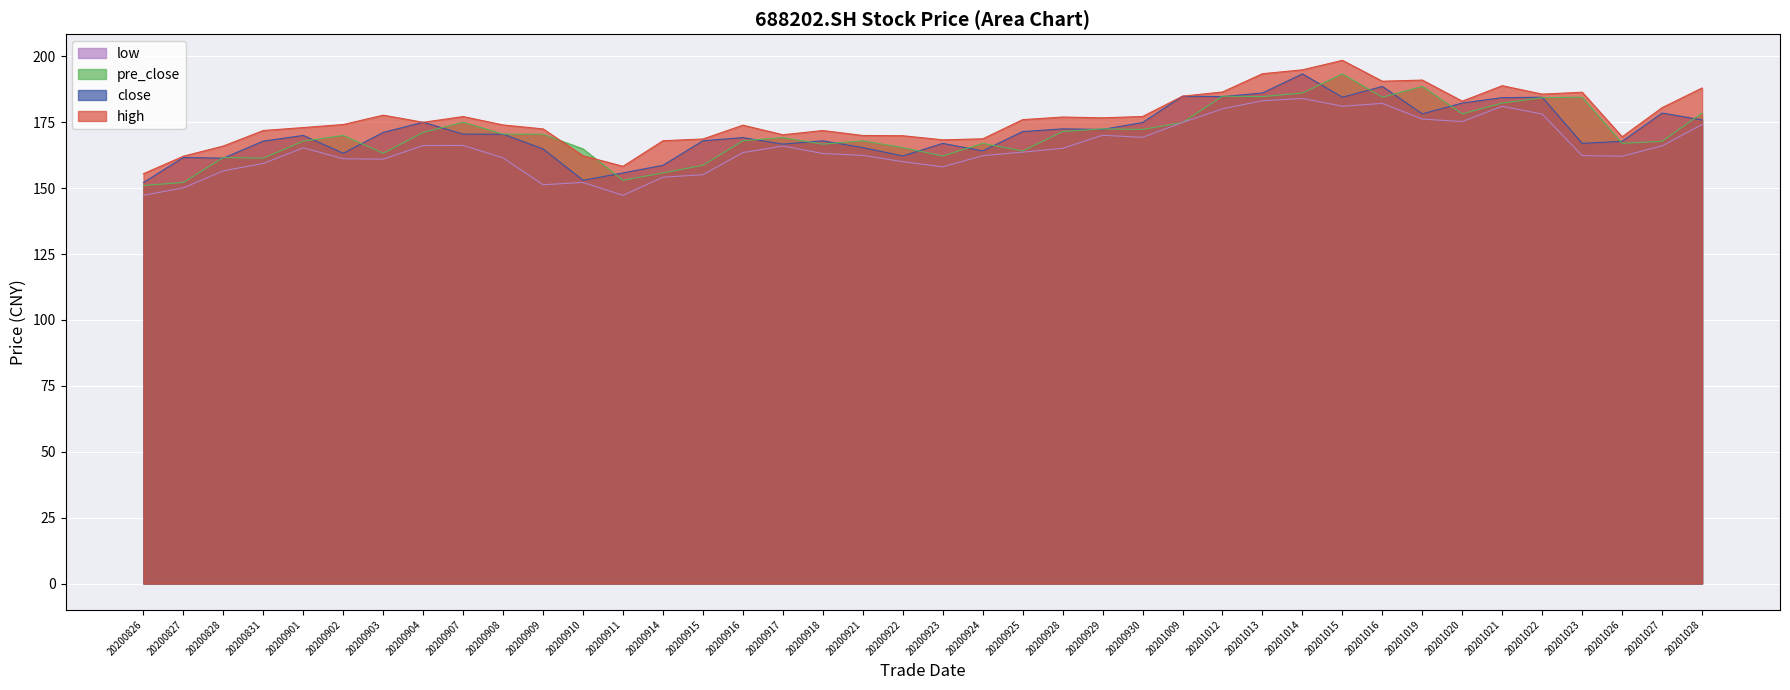

What is the difference between the maximum and minimum values in the low series?

36.8